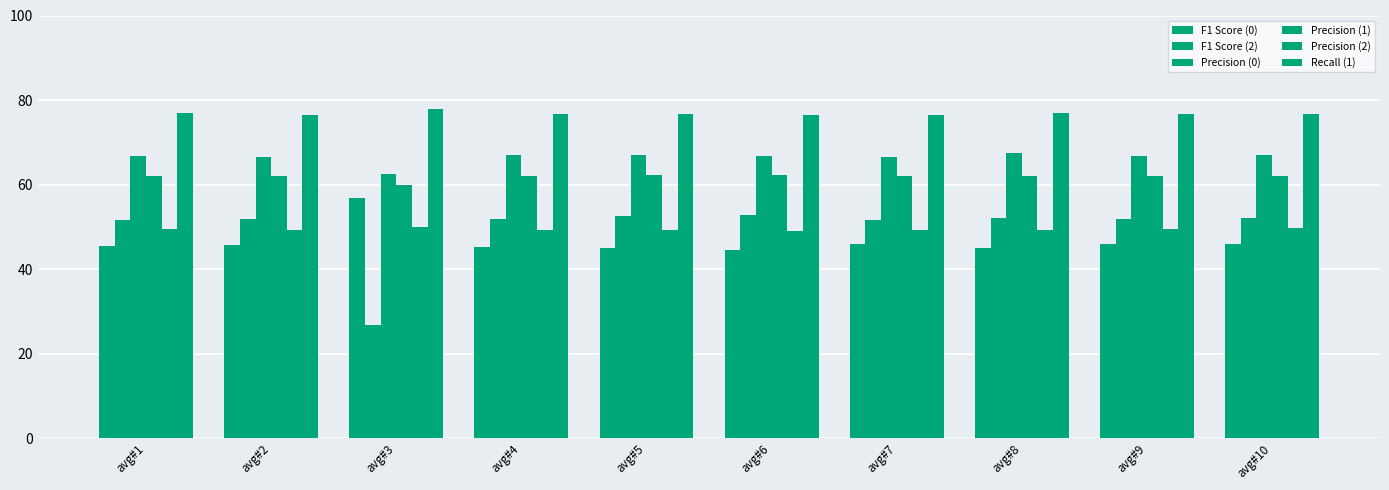

How many categories are shown in the chart?

10